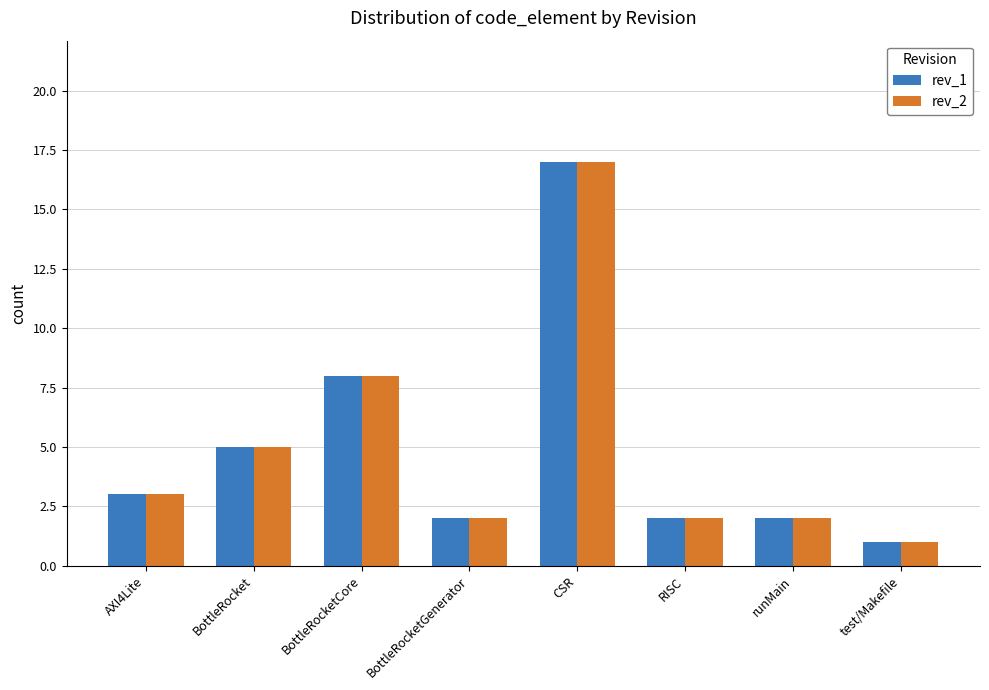

The rev_2 series shows 3 at runMain. True or false?

False